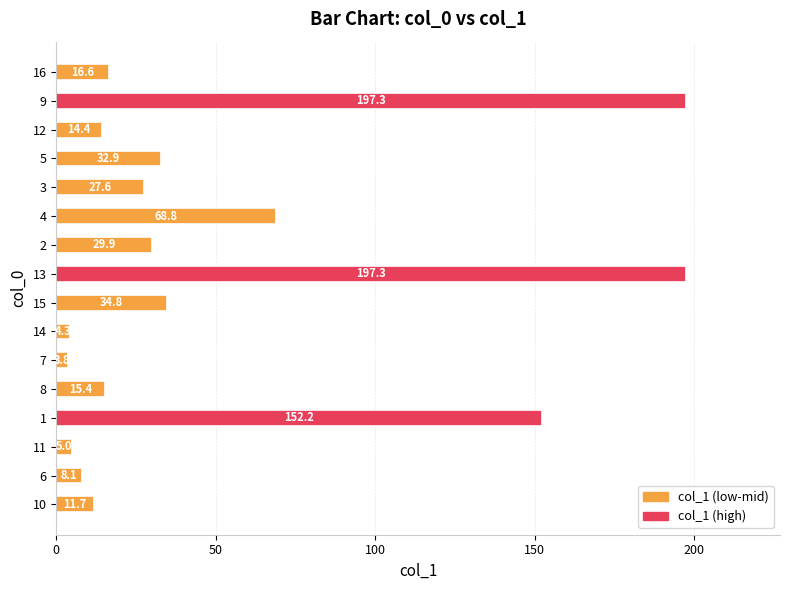

Reading bottom to top, what are all the values shown in this chart?

10=11.7	6=8.1	11=5.0	1=152.2	8=15.4	7=3.8	14=4.3	15=34.8	13=197.3	2=29.9	4=68.8	3=27.6	5=32.9	12=14.4	9=197.3	16=16.6